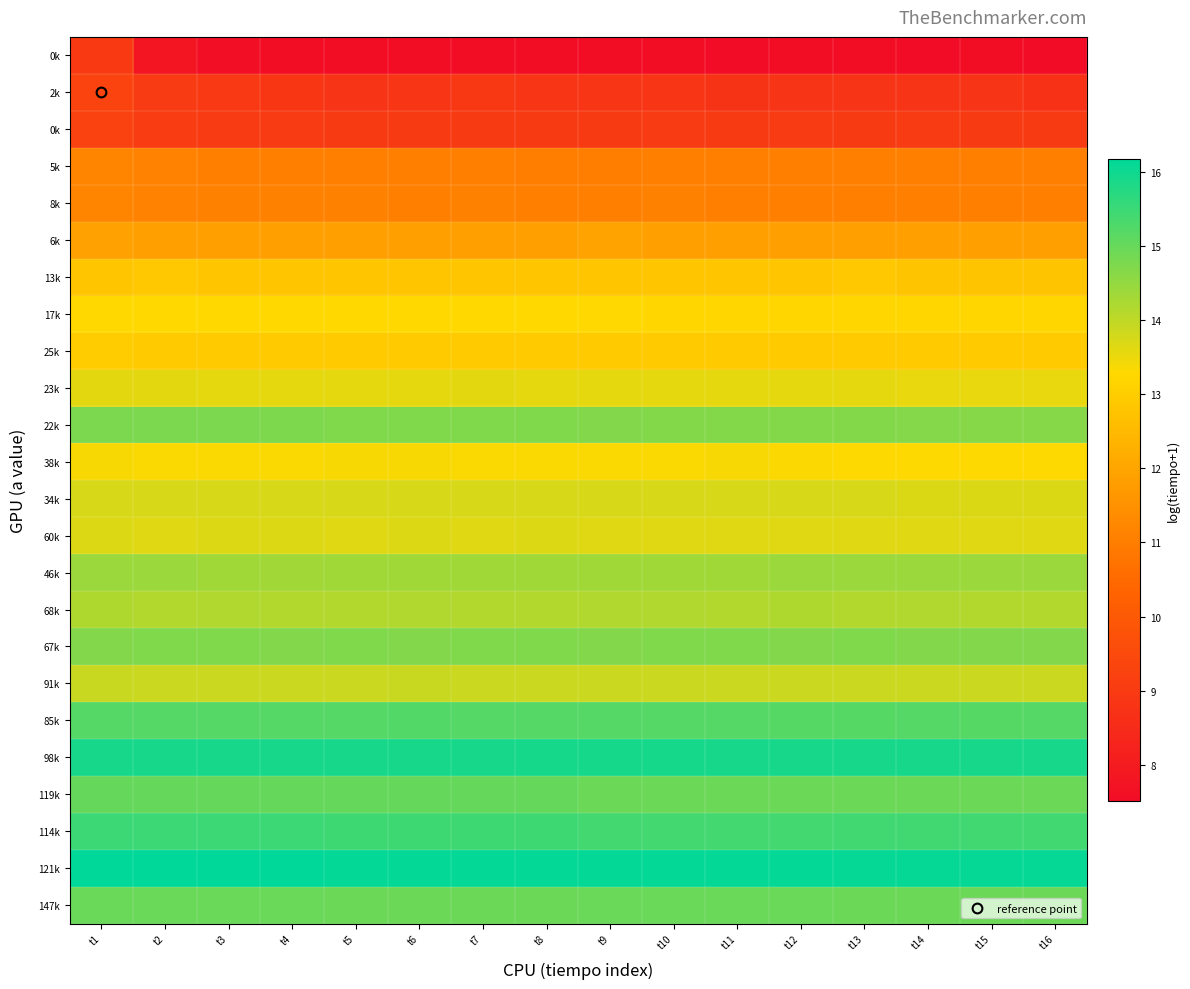

At which category does the chart reach its minimum across all series?

t11